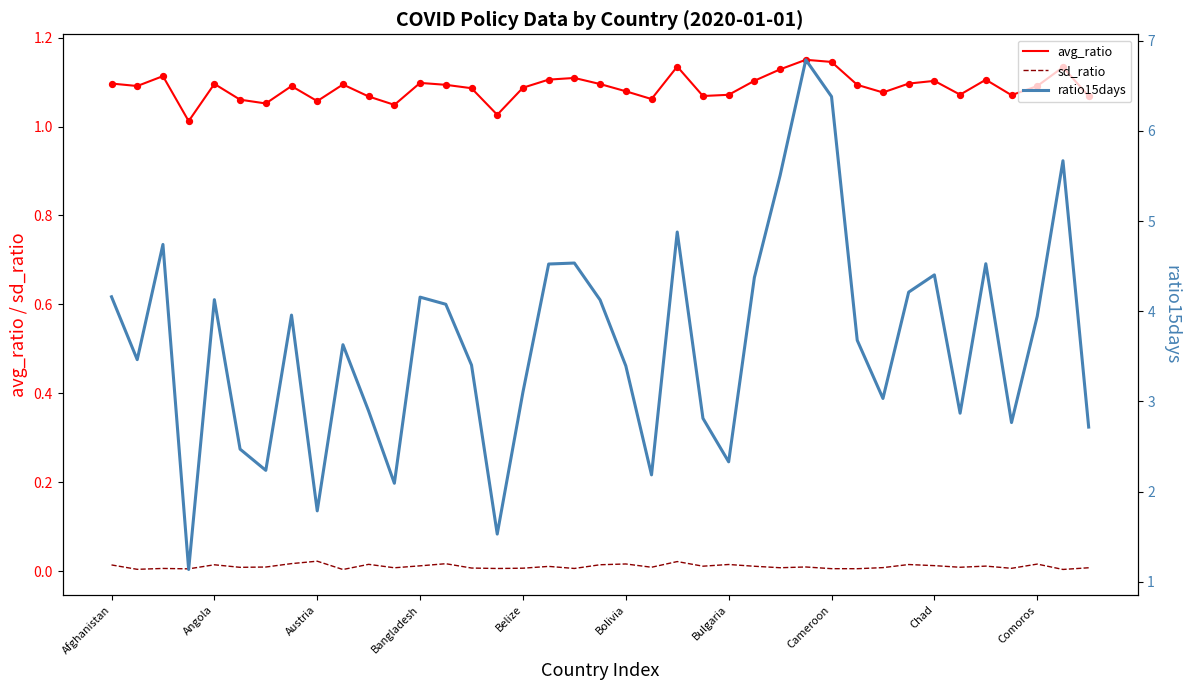

What is the total value across all series at 38?

3.8